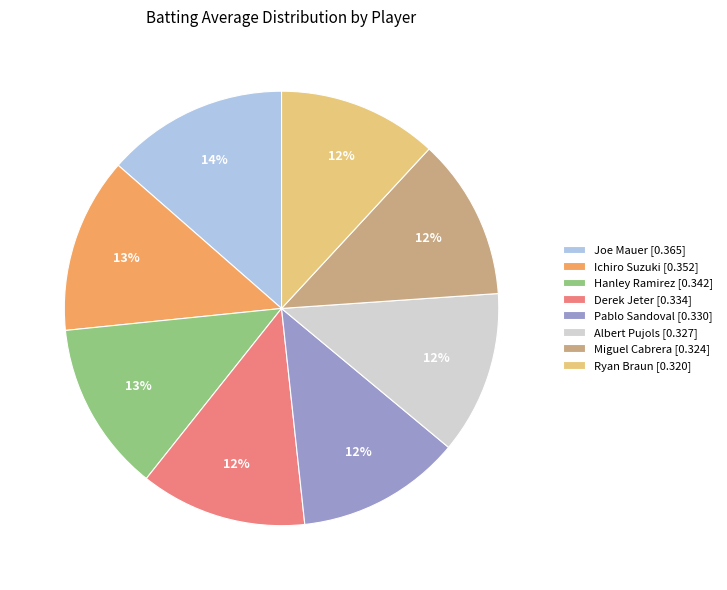

To the nearest percent, what portion does Derek Jeter represent?

12%